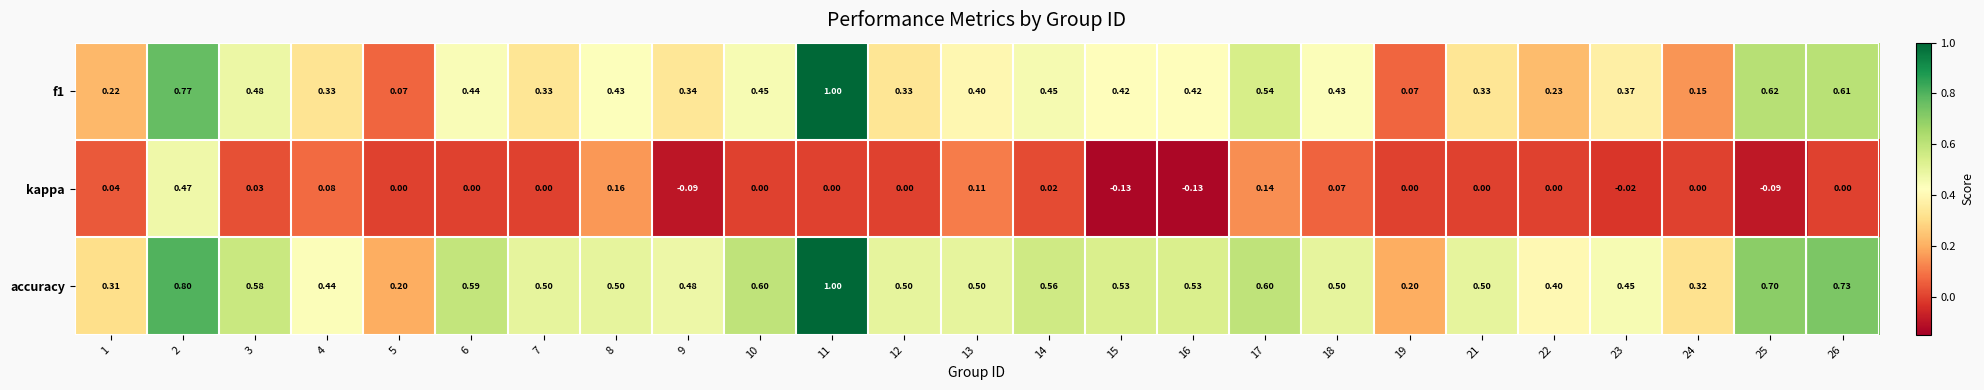

What is the total value across all series at 2?

2.0